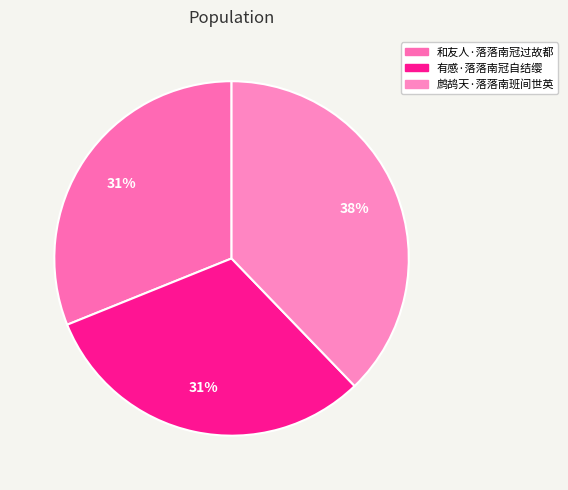

Does 有感·落落南冠自结缨 account for over 50% of the chart?

No